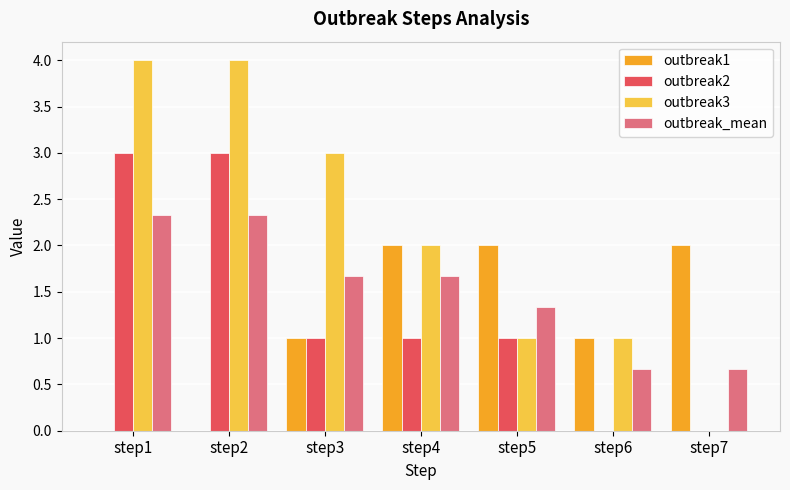

Is it true that outbreak2 equals 1.4 at step5?

False